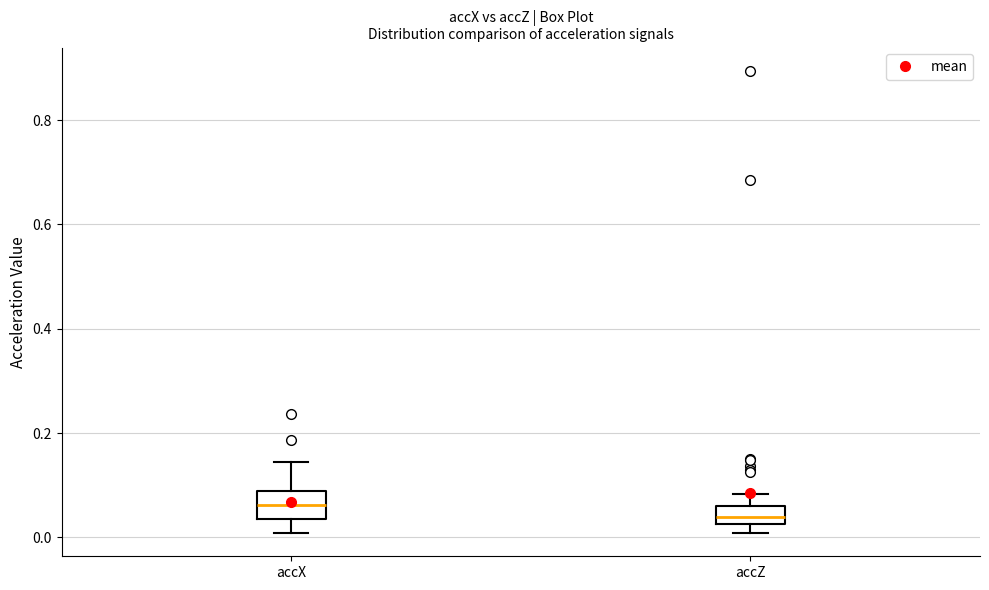

Reading left to right, read every box against the y-axis: the position of its median line, the range the box covers, and the ends of its whiskers. The values are not printed on the chart, so give them approximately, as read against the axis.

accX: median 0.06, box 0.04 to 0.08, whiskers 0.00 to 0.14
accZ: median 0.04, box 0.02 to 0.06, whiskers 0.00 to 0.08